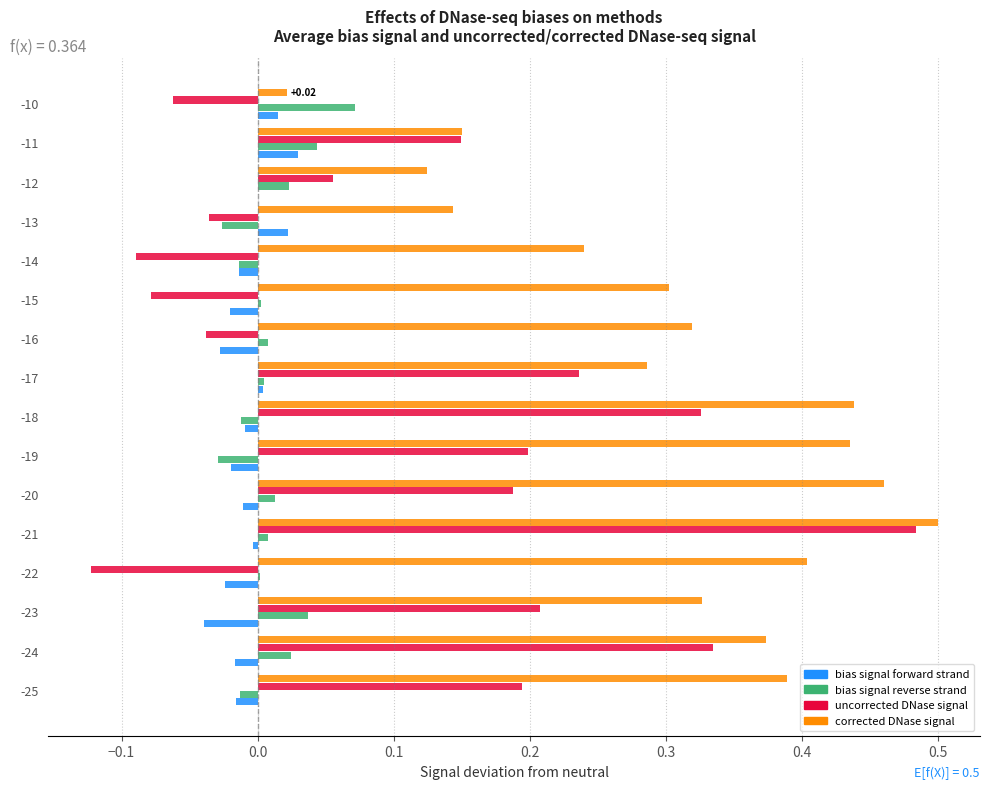

At which category is the sum across all series the highest?

-21